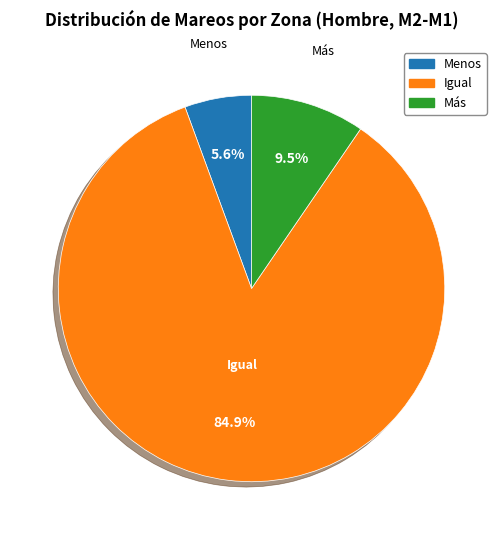

Rank the categories by value from highest to lowest.

Igual, Más, Menos